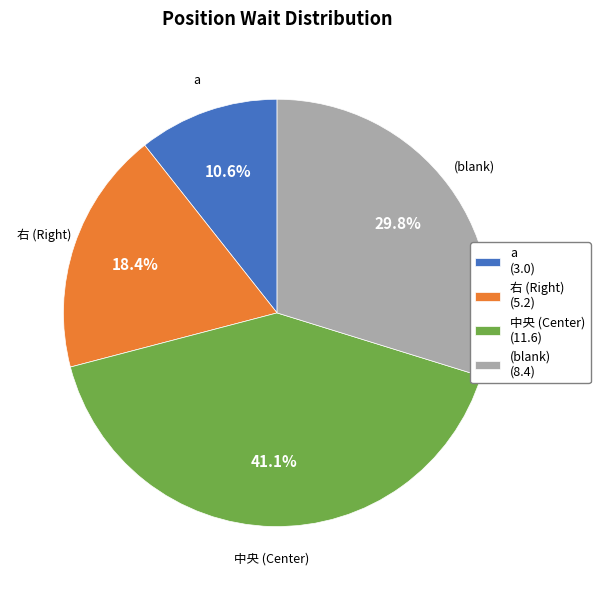

What portion of the pie excludes a (3.0)?

89.4%